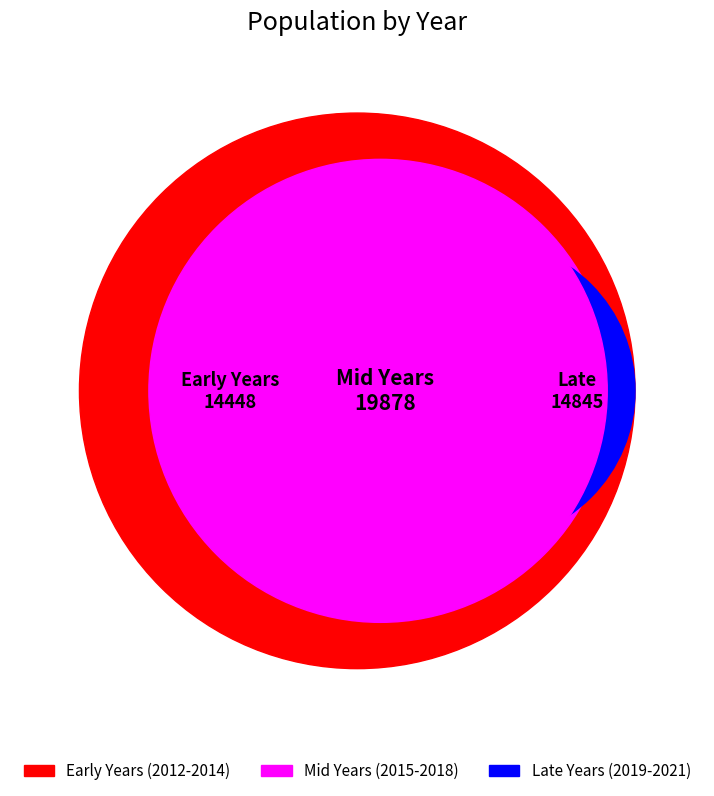

Does 2020 represent more than half of the total?

No